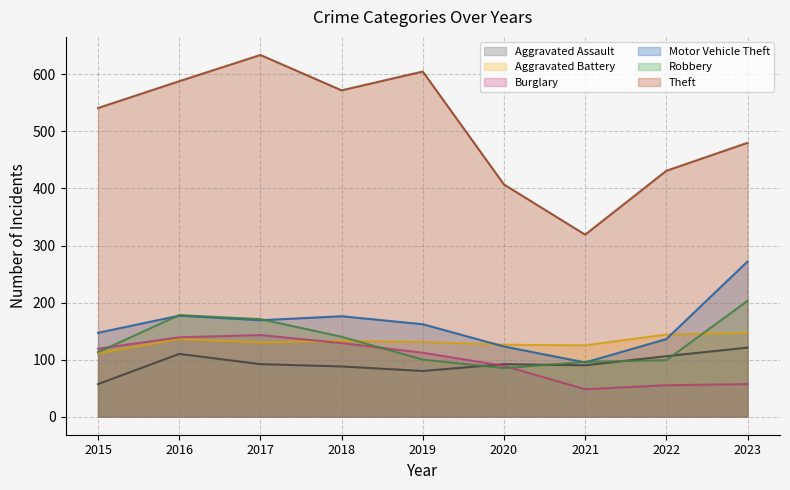

At how many categories does at least one series exceed 129?

9